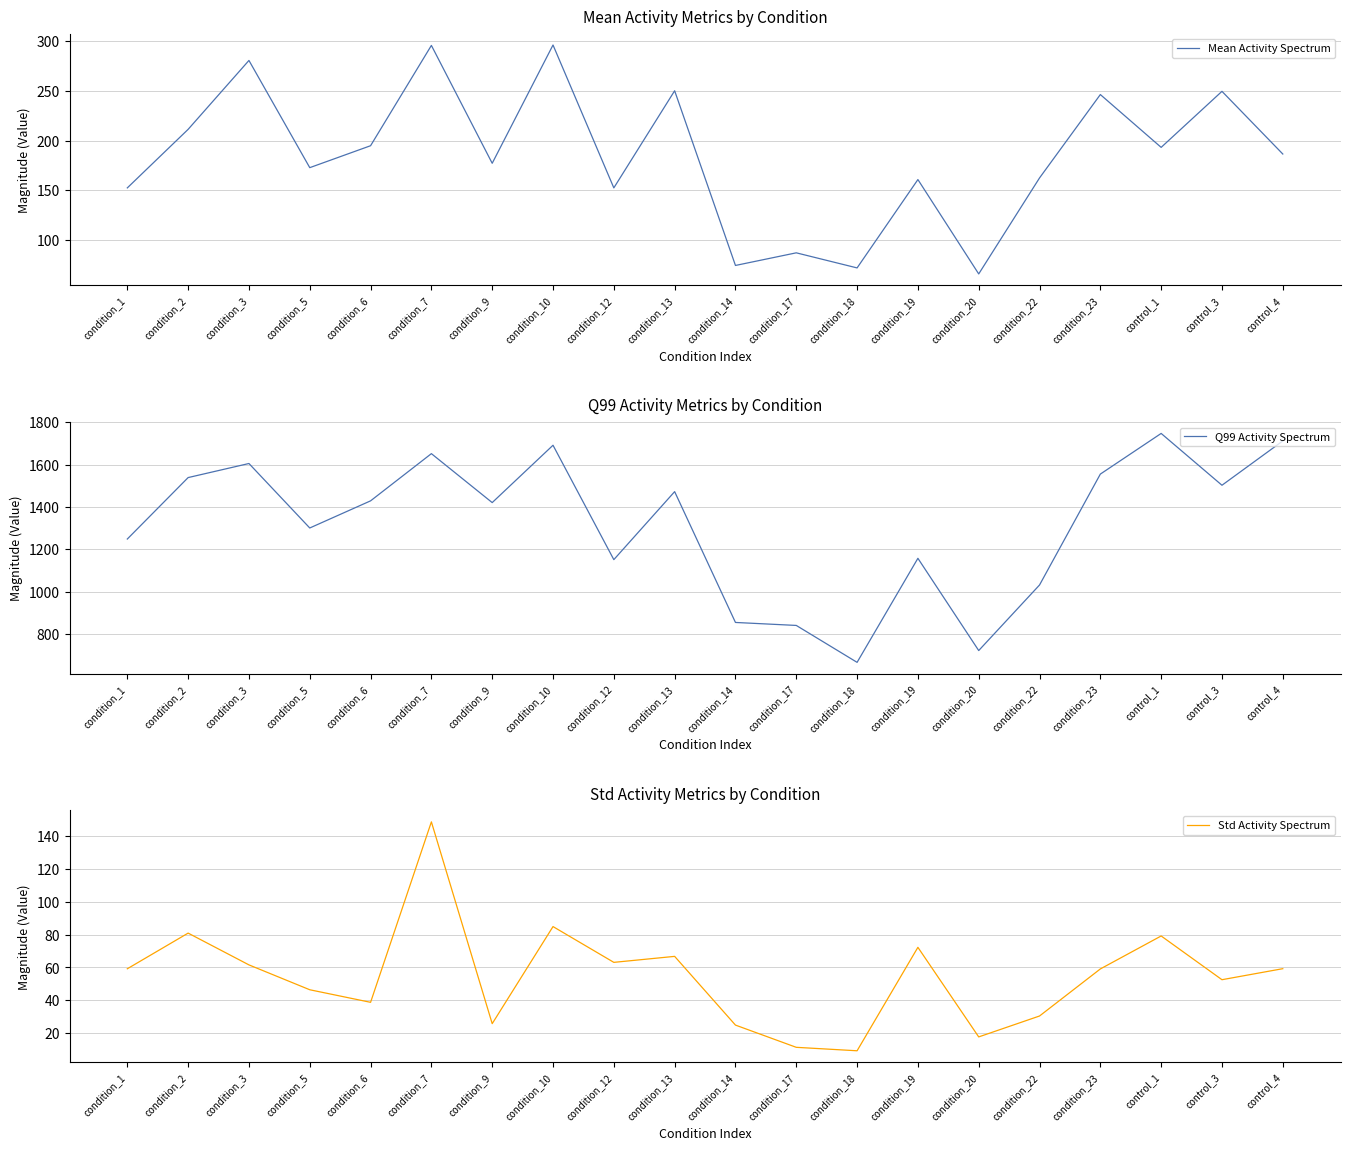

Reading left to right, list all the values displayed in this chart.

Mean Activity Spectrum: 152.2	211.3	280.8	172.6	194.8	296.0	177.0	296.4	152.2	250.2	73.9	86.7	71.4	160.6	65.4	162.2	246.4	193.1	249.6	186.4
Q99 Activity Spectrum: 1248.4	1538.8	1605.3	1300.5	1428.8	1651.9	1420.5	1691.6	1150.9	1472.3	854.1	840.0	665.5	1157.2	721.3	1031.1	1555.2	1747.4	1502.5	1711.9
Std Activity Spectrum: 59.2	80.9	61.6	46.4	38.8	148.6	25.8	84.9	63.1	66.8	24.9	11.4	9.3	72.3	17.7	30.5	59.1	79.2	52.6	59.3